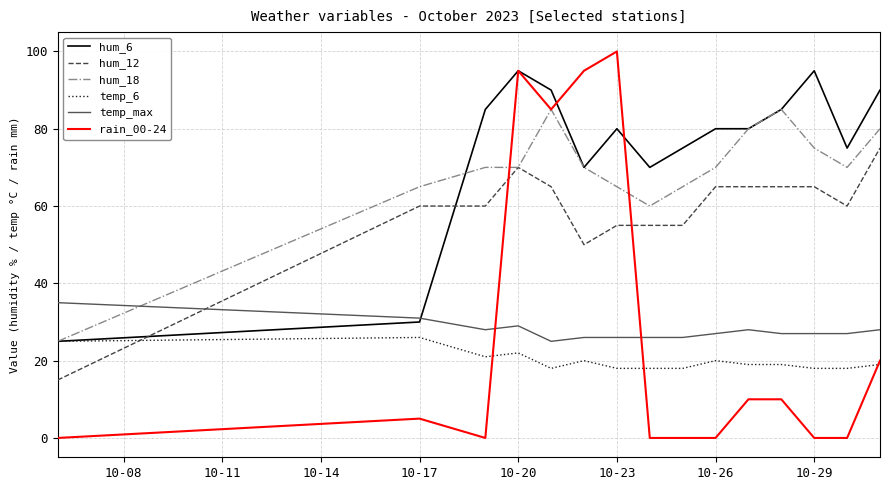

What is the maximum value for hum_12?

75